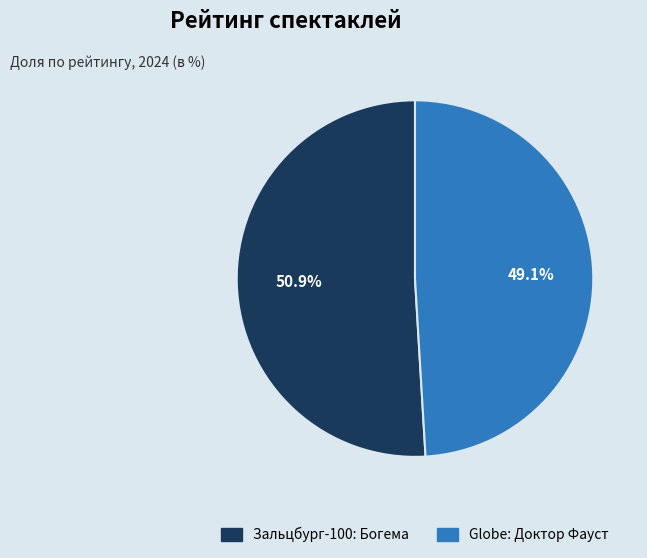

Which category has the smallest portion of the pie?

Globe: Доктор Фауст